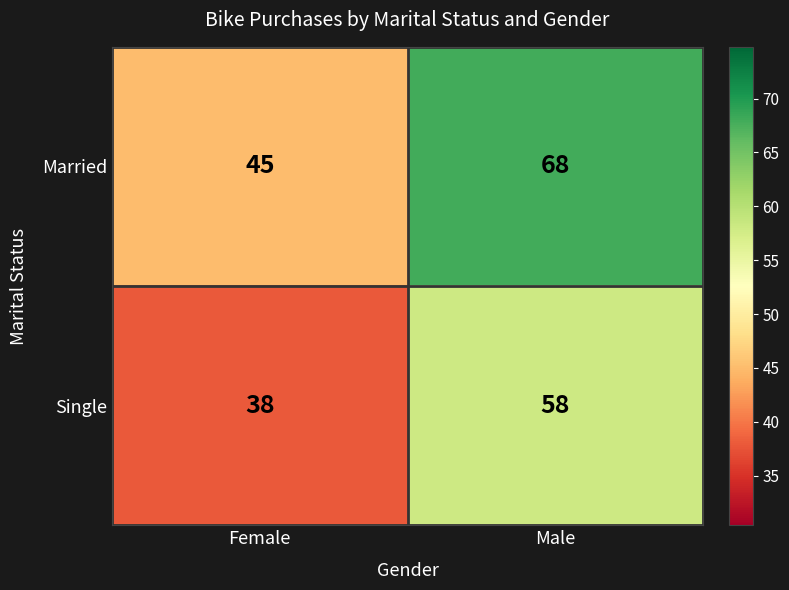

Reading right to left, list all the values displayed in this chart.

Married: Male=68	Female=45
Single: Male=58	Female=38